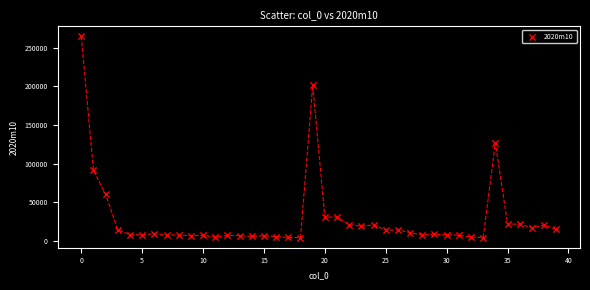

What is the range of Y values (max minus min)?

260595